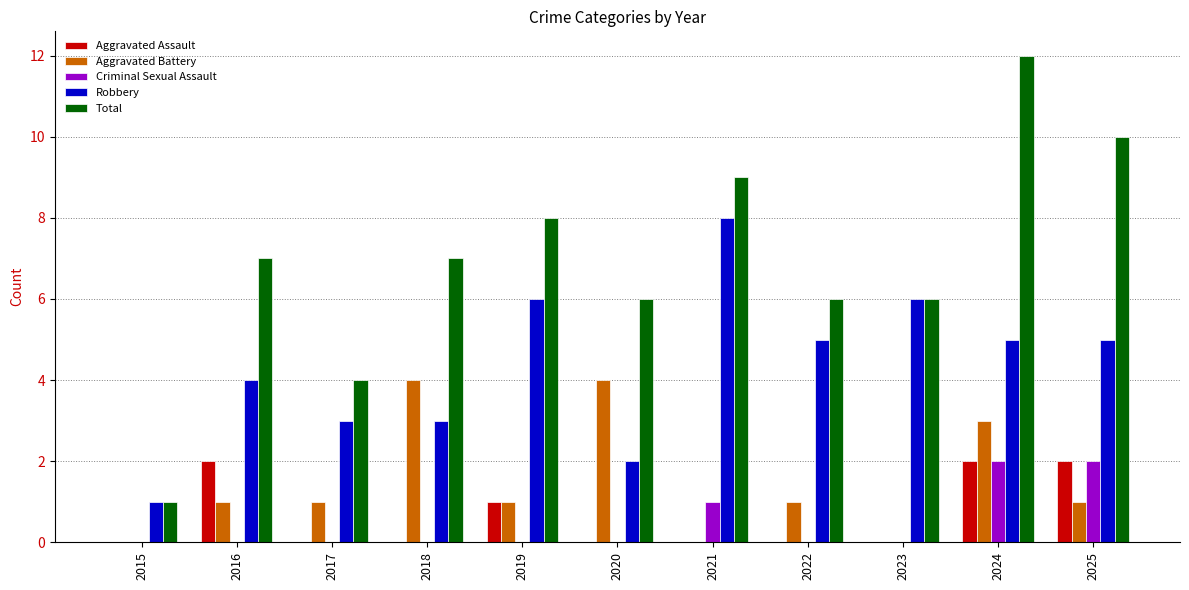

What are all the series names shown in the legend?

Aggravated Assault, Aggravated Battery, Criminal Sexual Assault, Robbery, Total